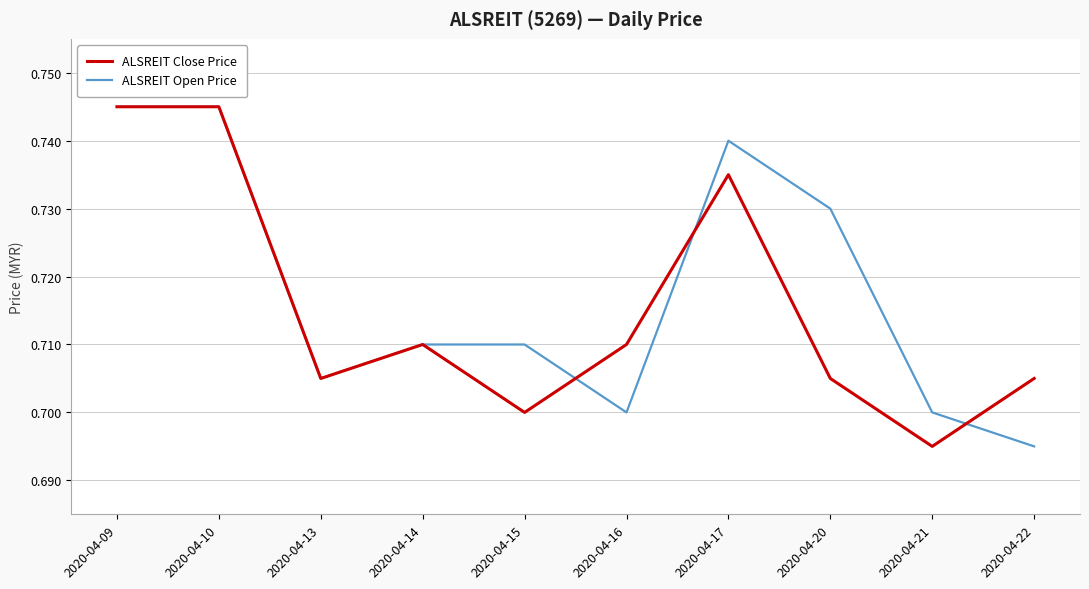

At which label is ALSREIT Open Price closest to 0?

2020-04-22